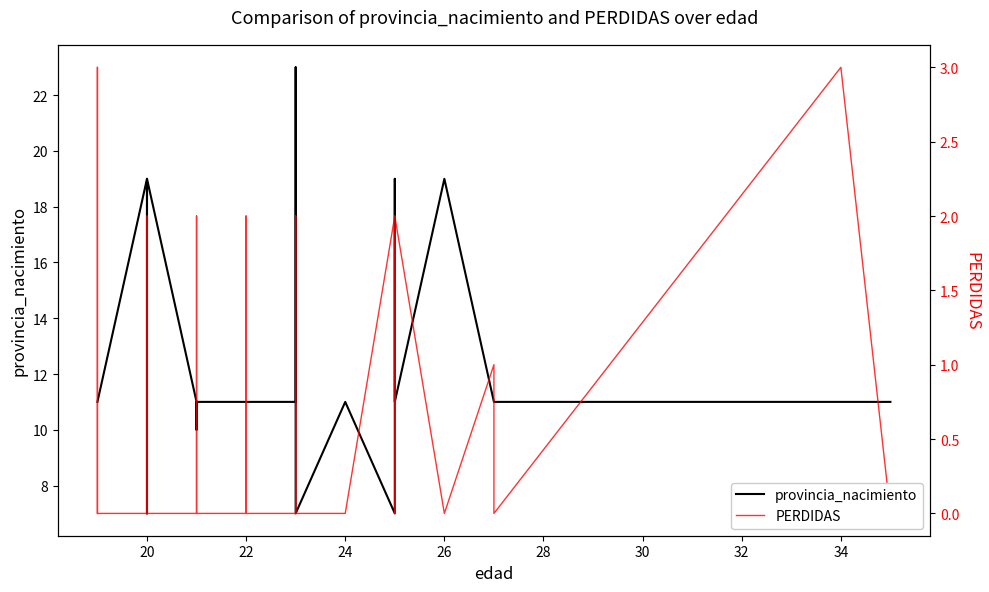

Is it true that provincia_nacimiento equals 11 at 24?

True